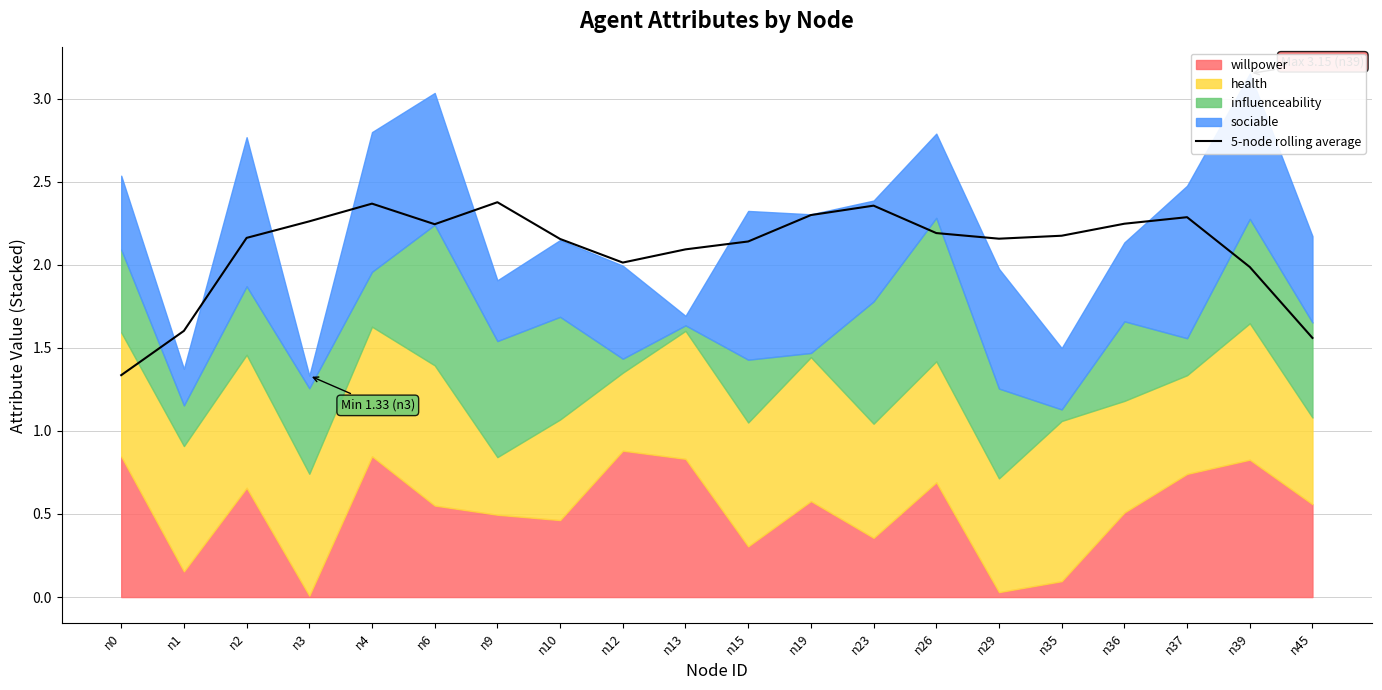

Reading right to left, list all the values displayed in this chart.

n45=1.6	n39=2.0	n37=2.3	n36=2.2	n35=2.2	n29=2.2	n26=2.2	n23=2.4	n19=2.3	n15=2.1	n13=2.1	n12=2.0	n10=2.2	n9=2.4	n6=2.2	n4=2.4	n3=2.3	n2=2.2	n1=1.6	n0=1.3